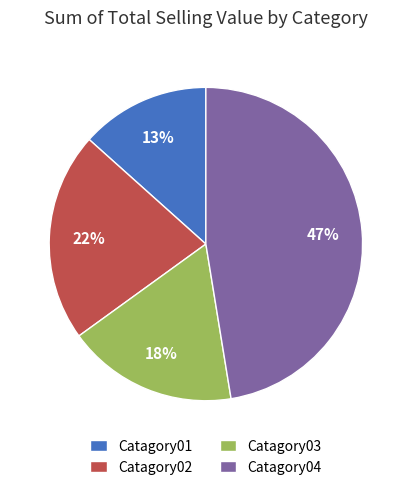

How many segments does this pie chart have?

4